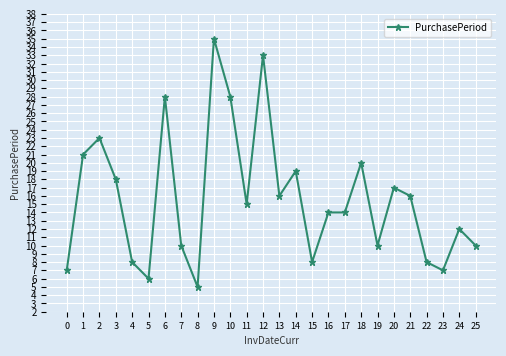

True or false: there are more than 0 points higher than both neighbors.

True